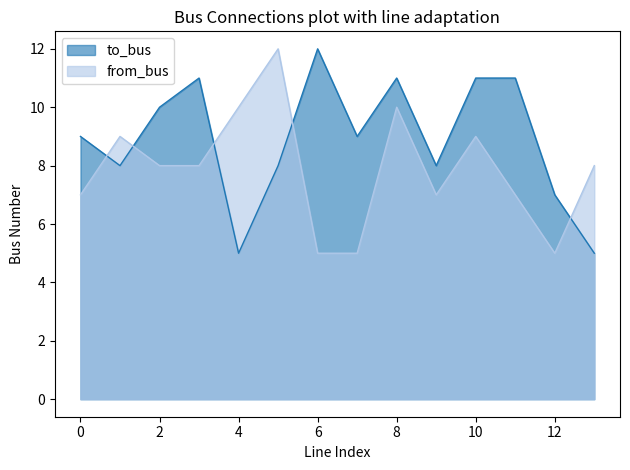

Reading left to right, what are all the values shown in this chart?

to_bus: 0=9	1=8	2=10	3=11	4=5	5=8	6=12	7=9	8=11	9=8	10=11	11=11	12=7	13=5
from_bus: 0=7	1=9	2=8	3=8	4=10	5=12	6=5	7=5	8=10	9=7	10=9	11=7	12=5	13=8